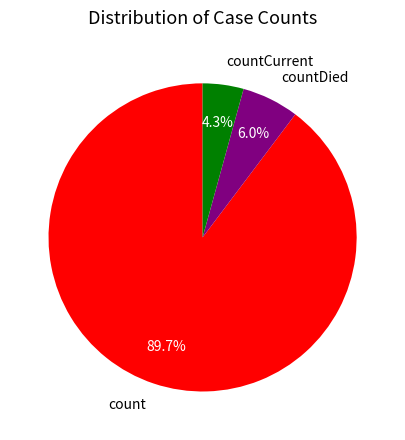

Is it true that count is 99% of the pie?

False